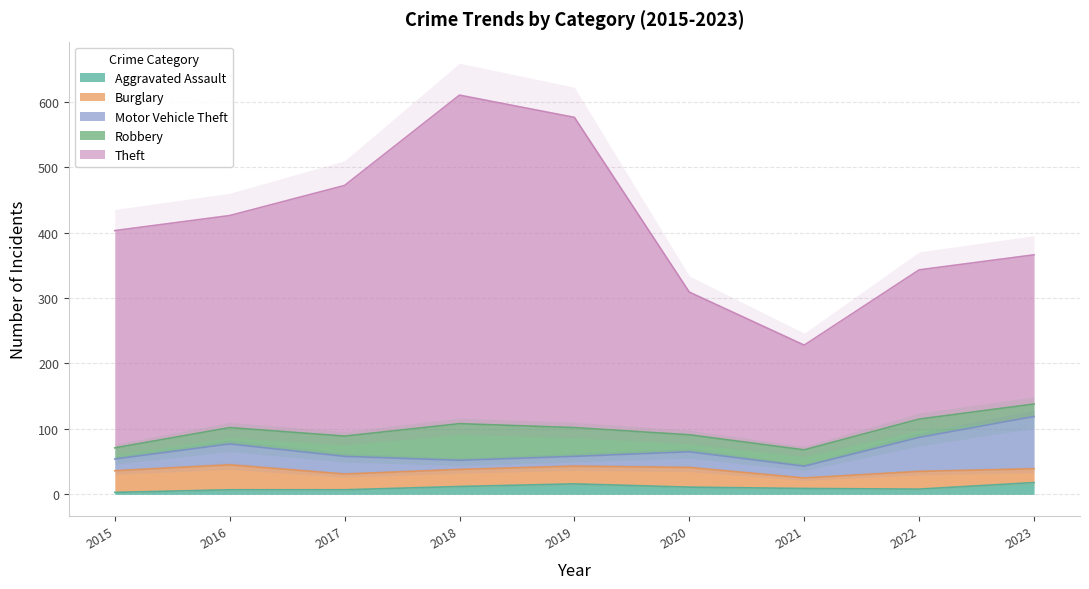

True or false: Aggravated Assault has a value of 7 at 2016.

True